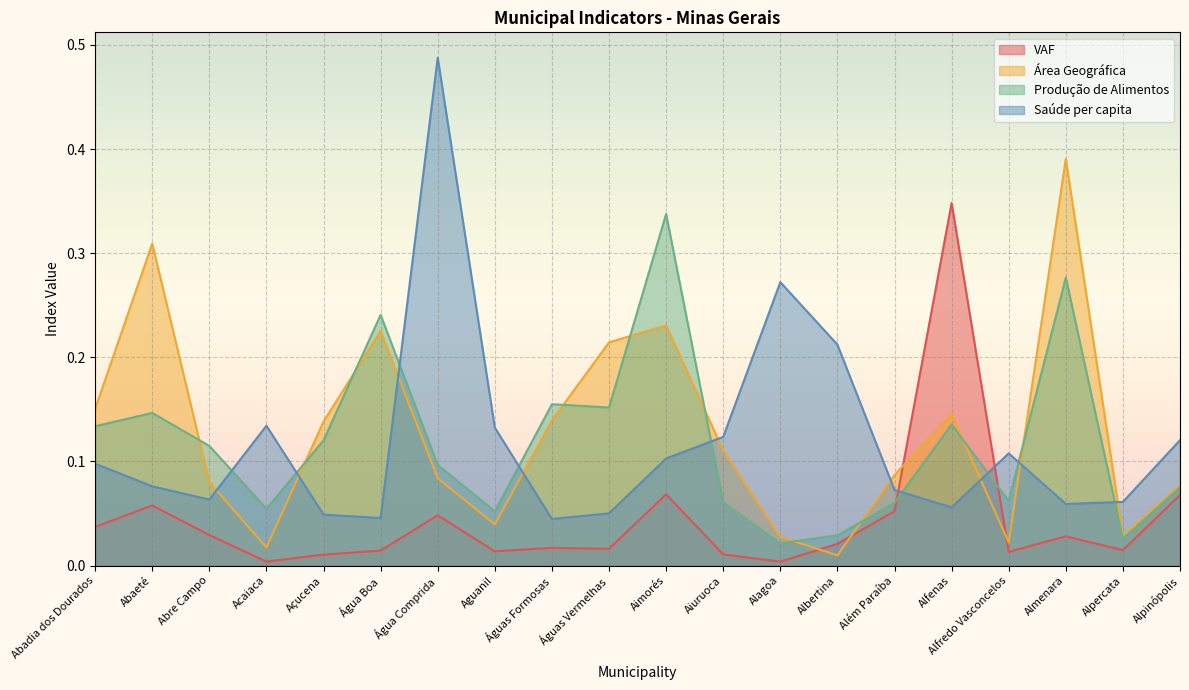

What is the total value across all series at Alpercata?

0.1